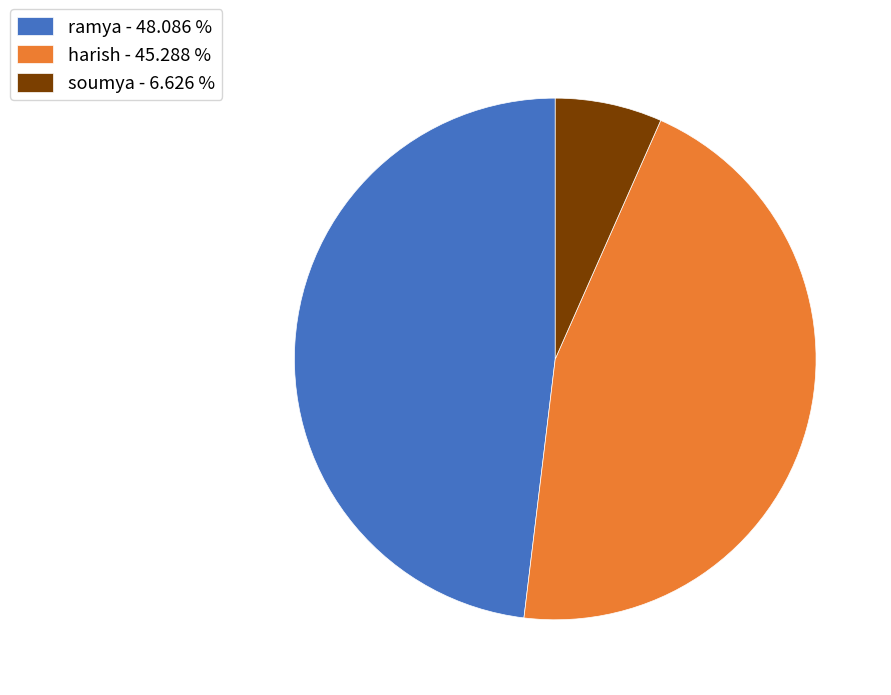

Does any single category account for the majority?

No